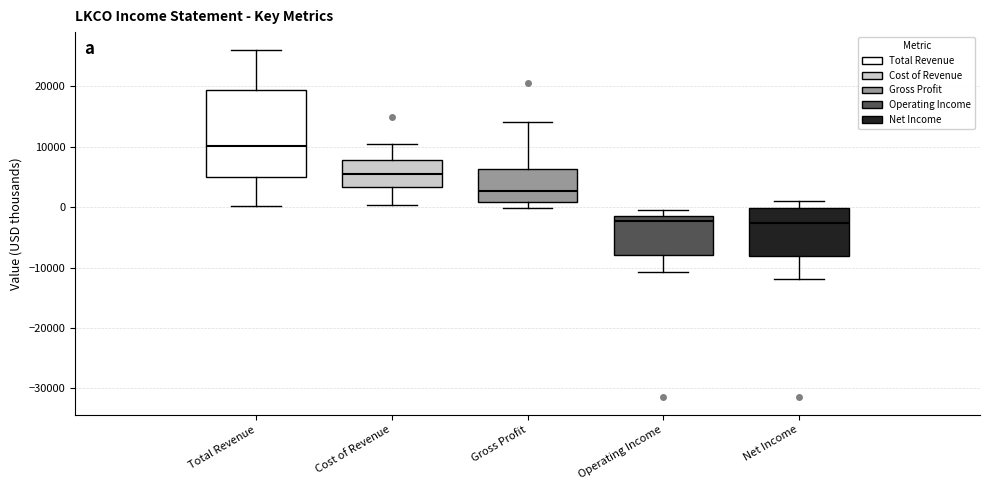

Where is the lower edge of the box for Total Revenue on the y-axis? The values are not printed on the chart, so give them approximately, as read against the axis.

5000